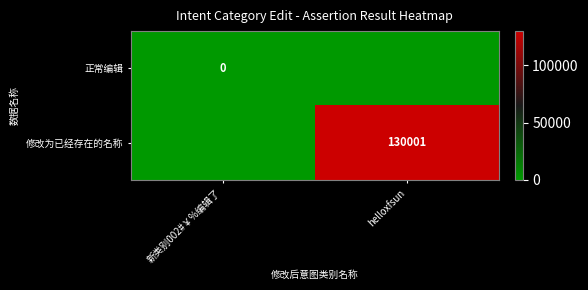

Is it true that 修改为已经存在的名称 equals 204880 at helloxfsun?

False